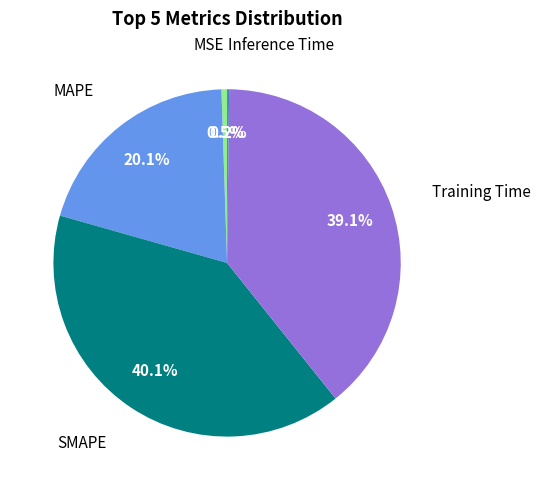

Is there any slice that represents more than half of the pie?

No